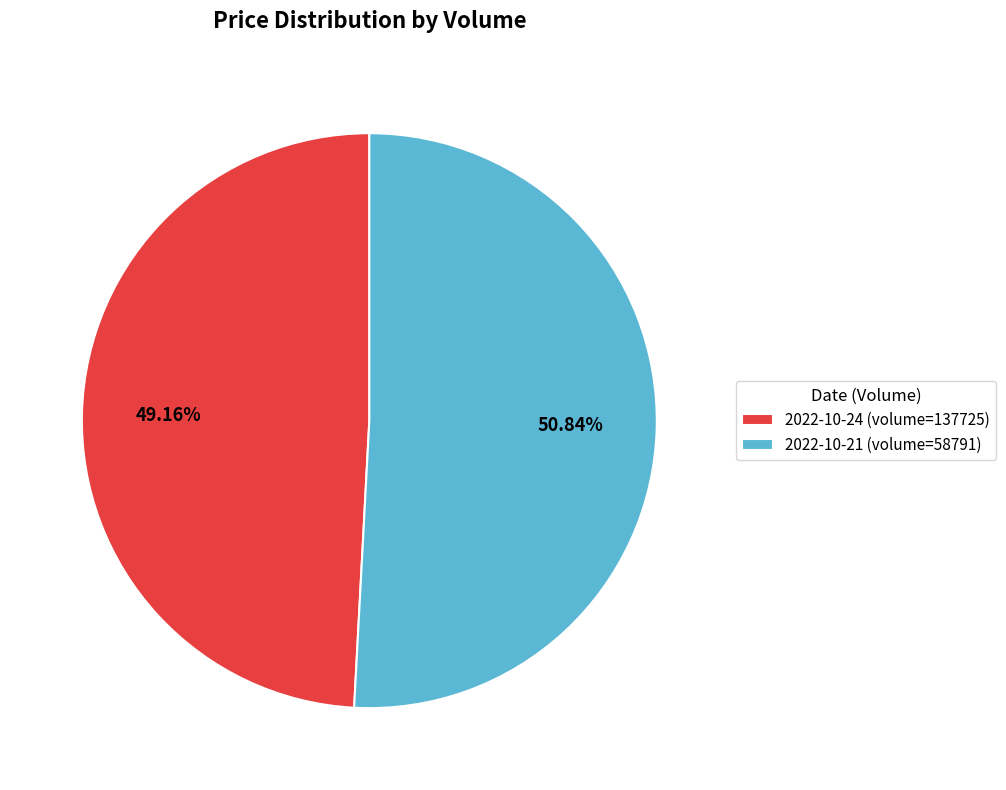

What is the smallest slice in the pie chart?

2022-10-24 (volume=137725)